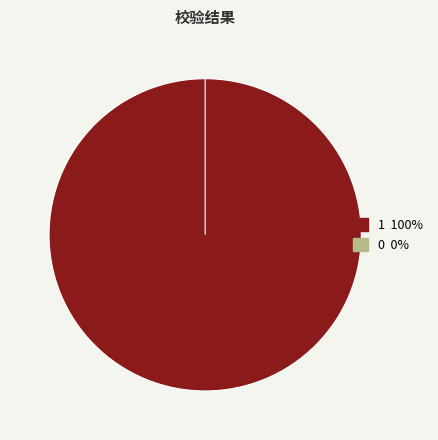

What is the change in value from 1 to 0?

-1